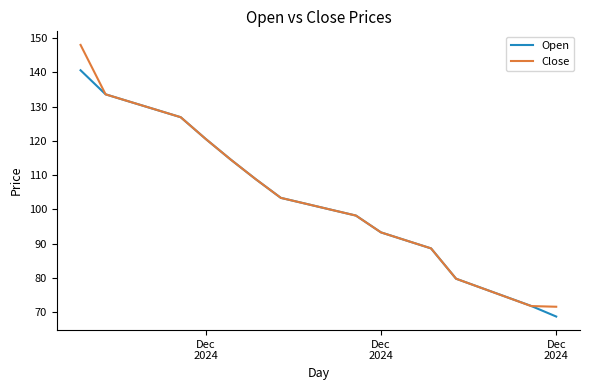

Which series has the widest spread of values?

Close